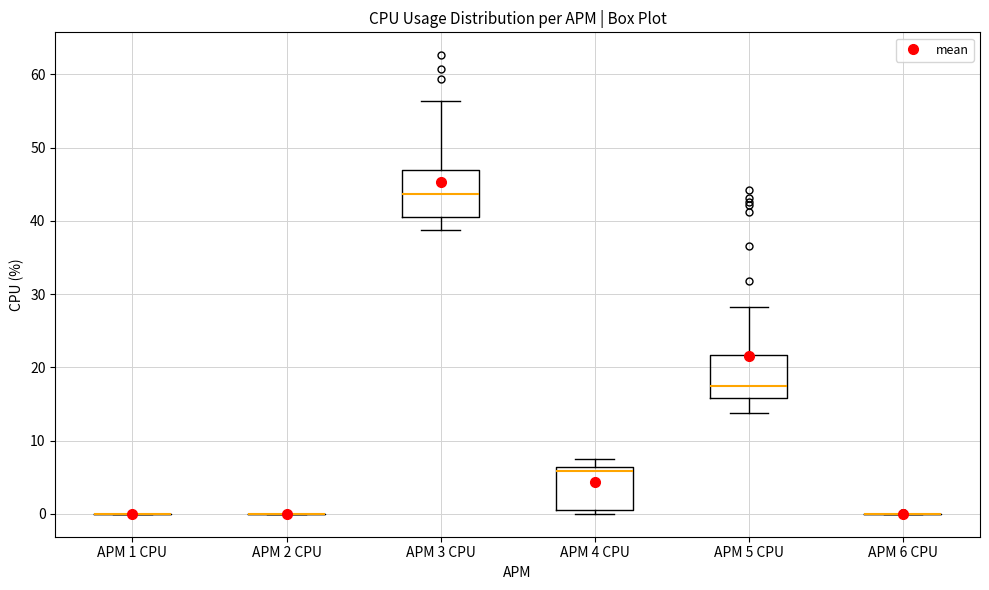

Where is the upper edge of the box for APM 3 CPU on the y-axis? The values are not printed on the chart, so give them approximately, as read against the axis.

47